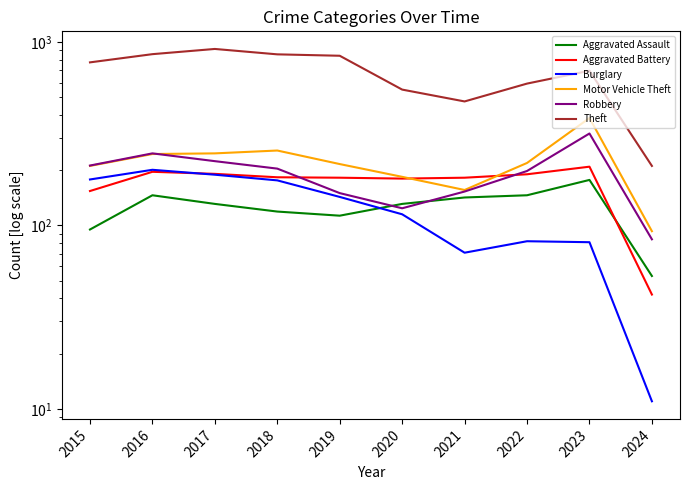

What is the average value of the Aggravated Battery series?

171